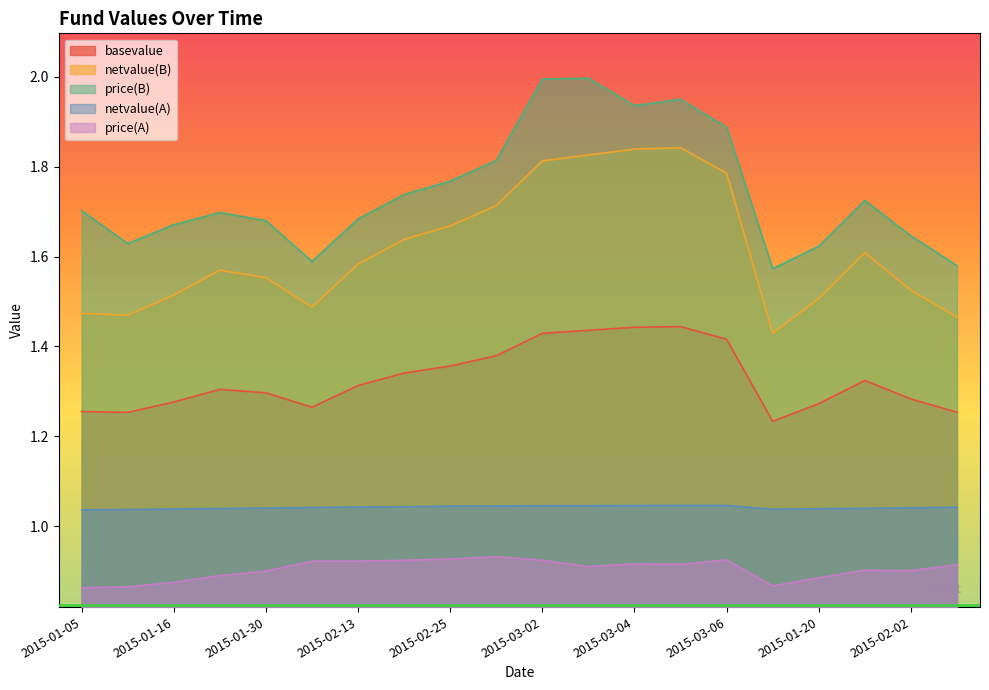

Is the value of price(A) at 2015-02-06 greater than the value of netvalue(A) at 2015-01-26?

No